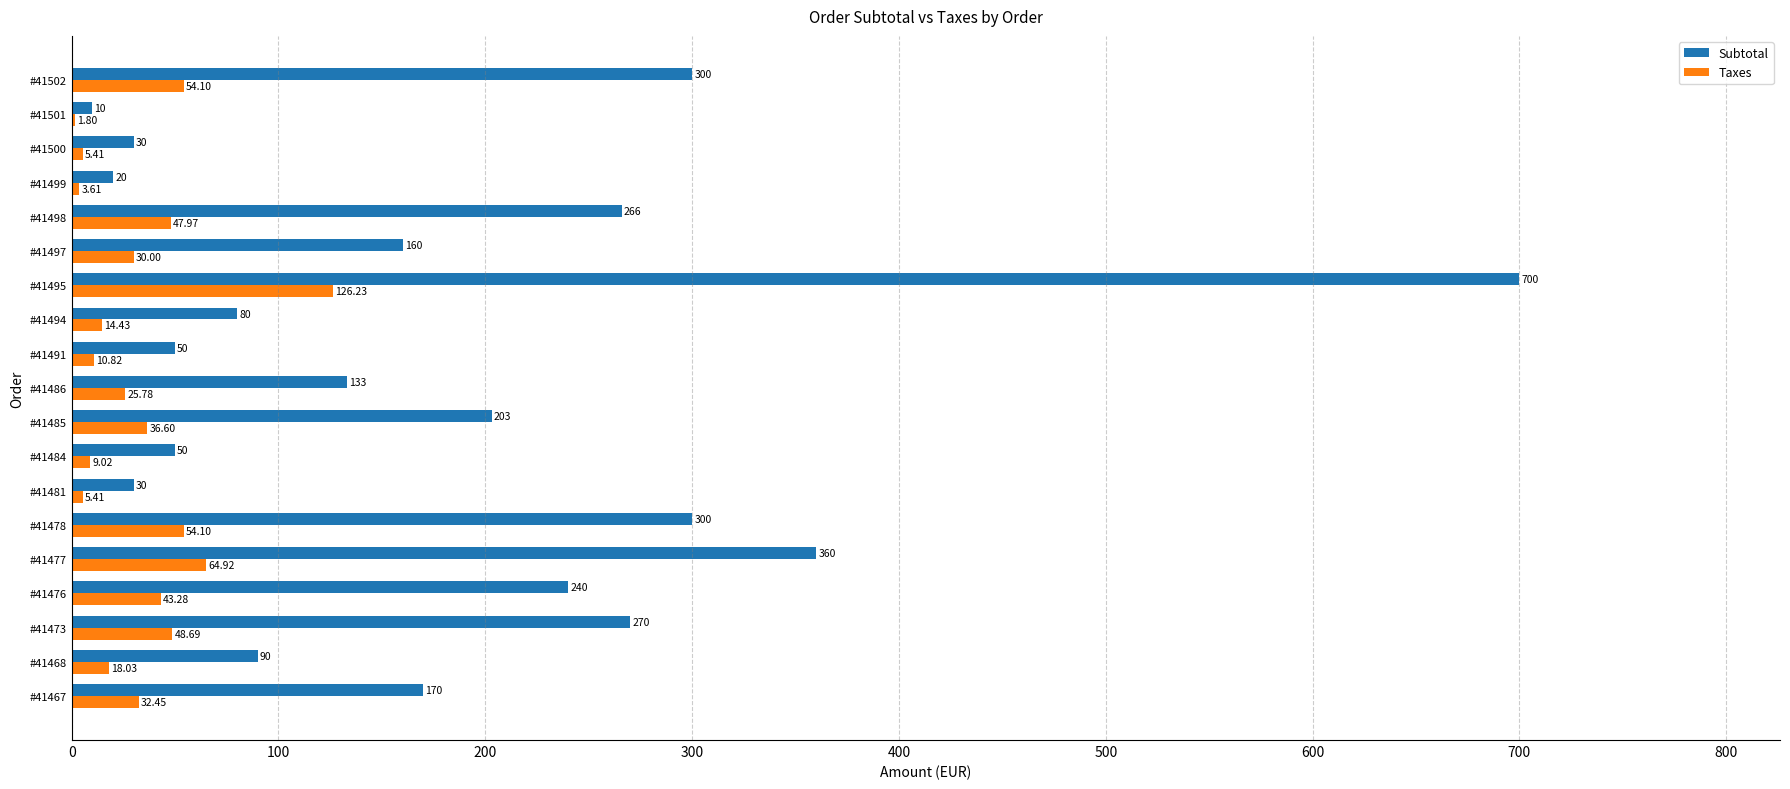

Which series changed the most between #41481 and #41498?

Subtotal